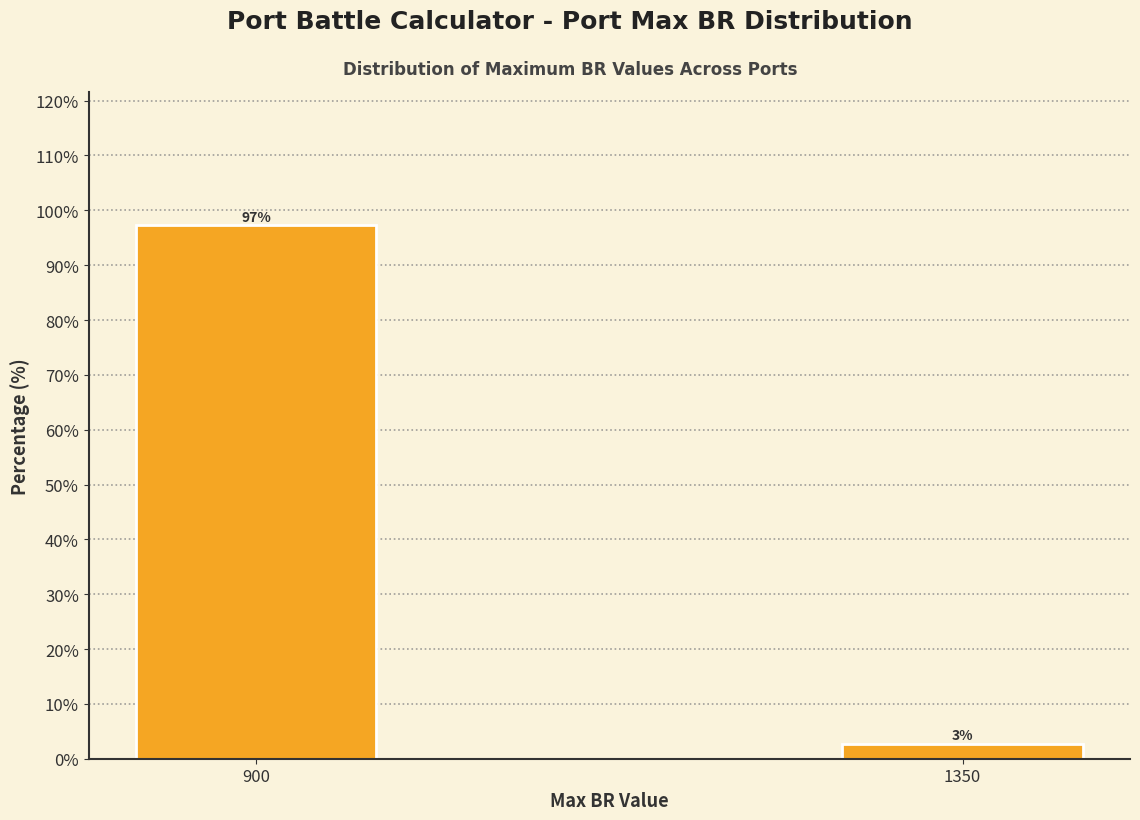

What is the sum of the values at 900 and 1350?

100.0